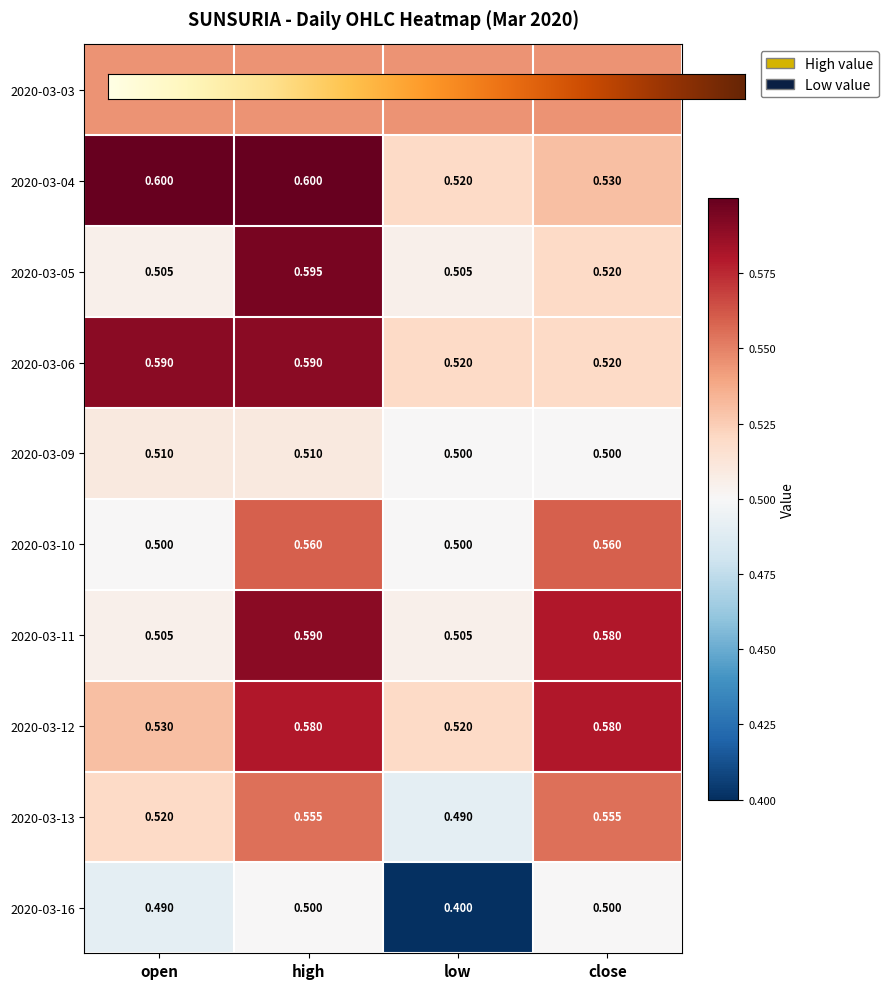

Is it true that 2020-03-16 equals 0.5 at open?

True